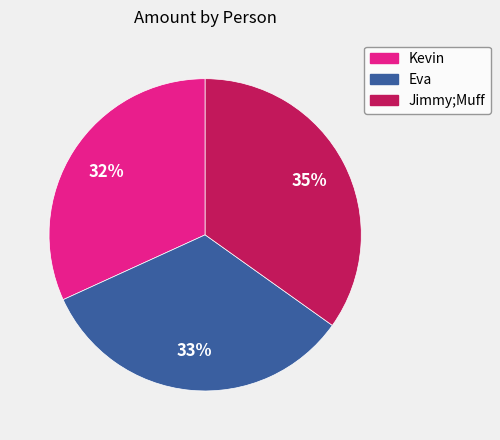

Which has a higher value, Eva or Kevin?

Eva